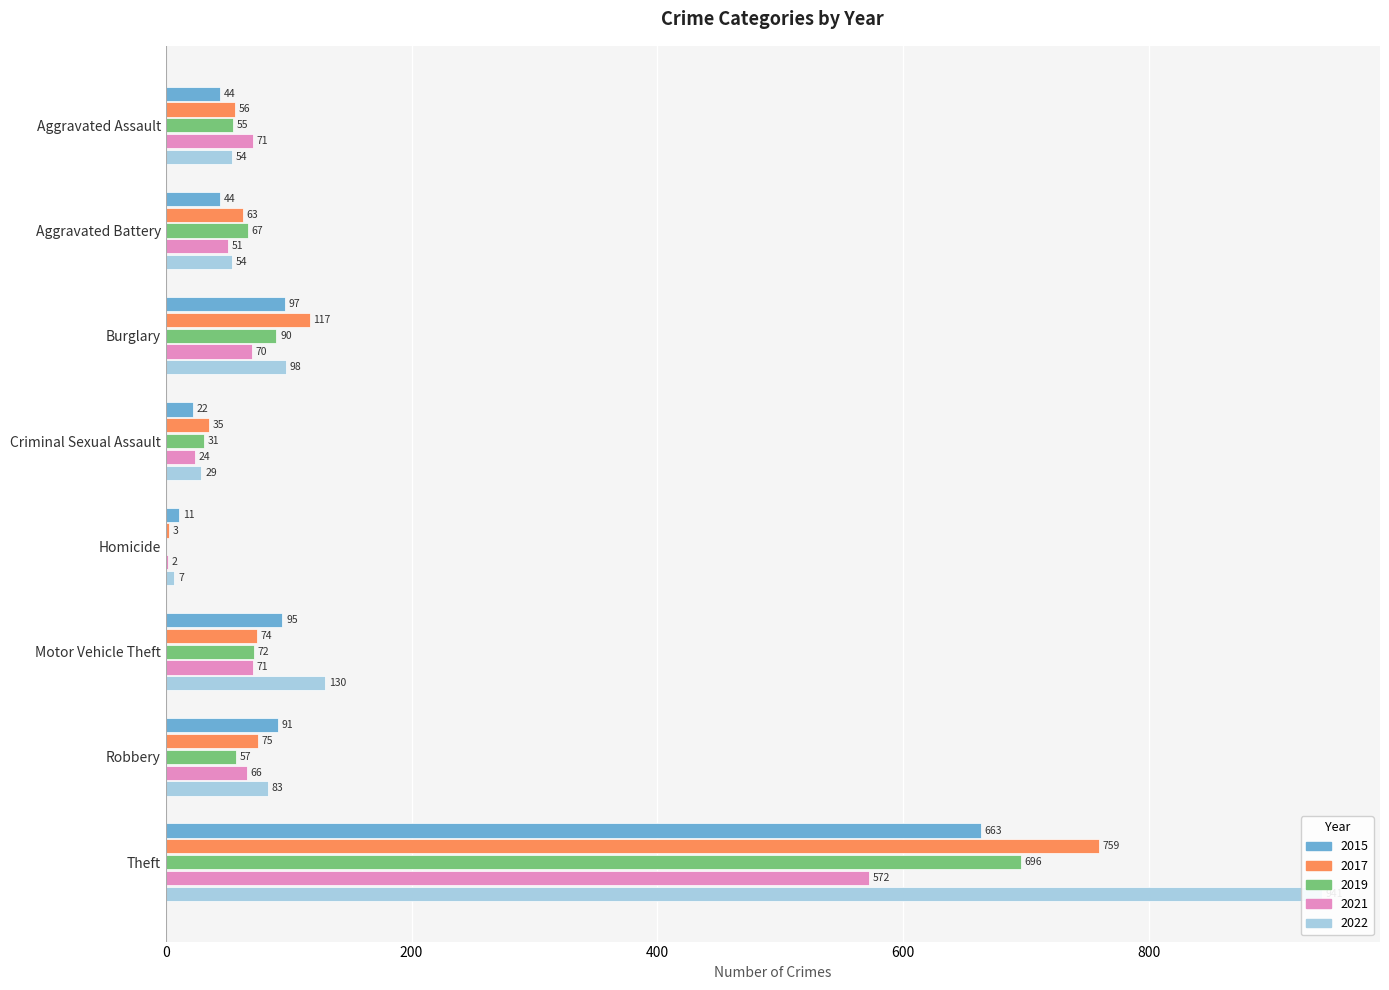

At which category is the sum across all series the highest?

Theft